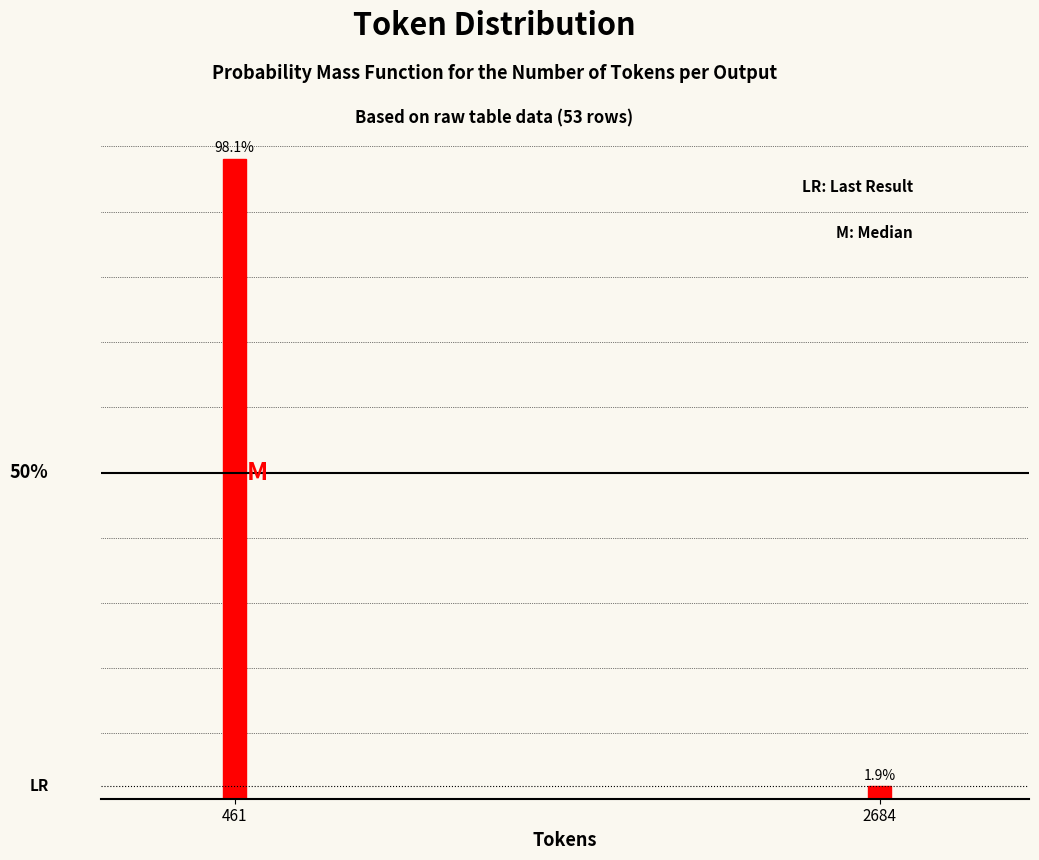

Rank the categories by value from lowest to highest.

2684, 461